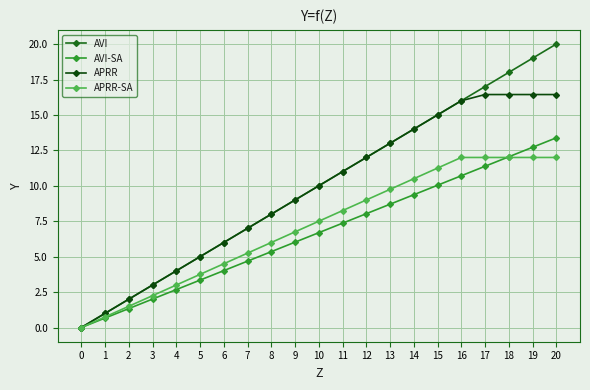

Which series changed the most between 14 and 20?

AVI